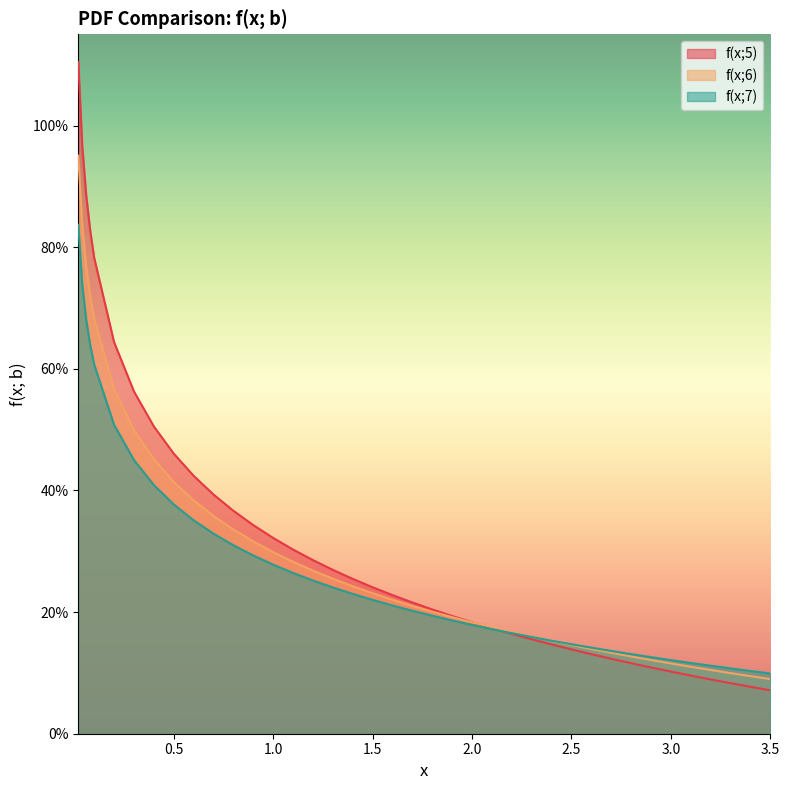

Rank the series at 1.5 from highest to lowest value.

f(x;5), f(x;6), f(x;7)